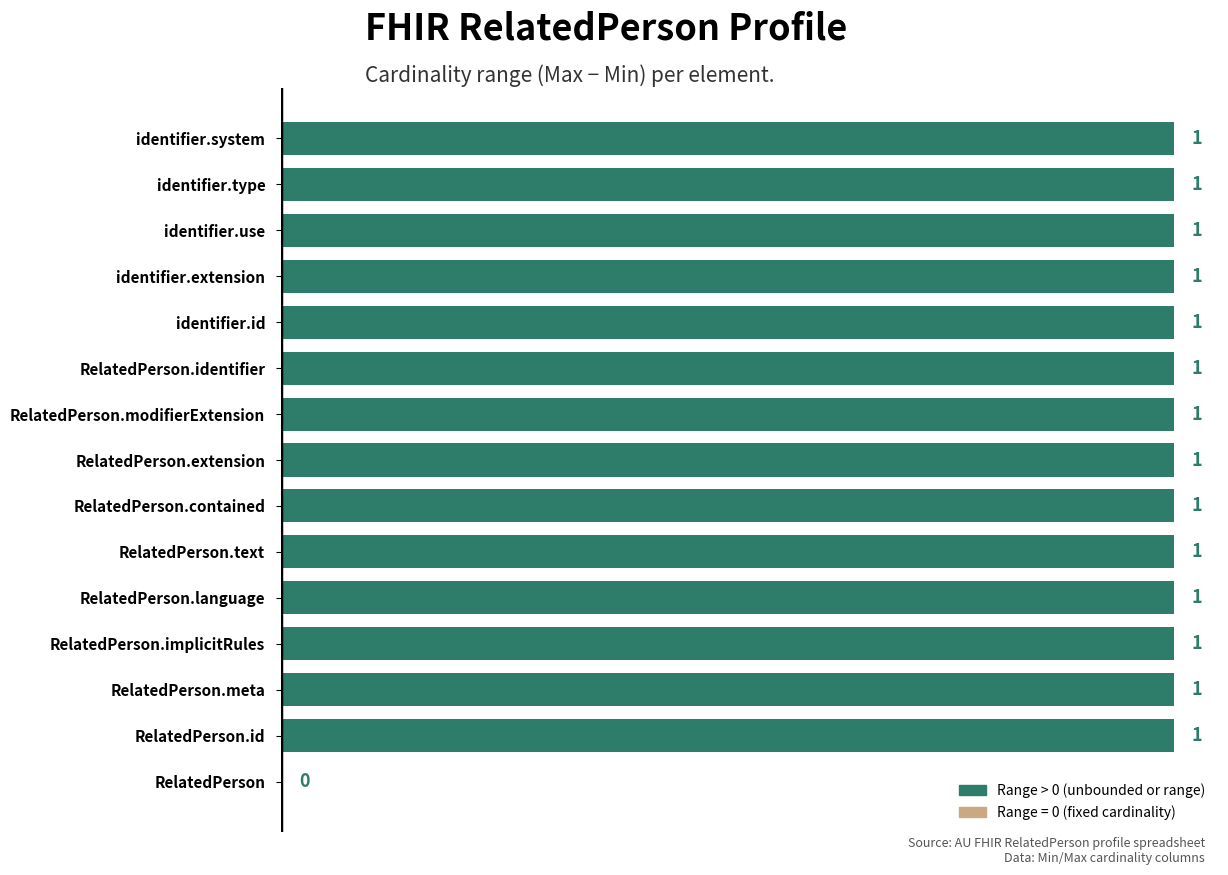

What is the ratio of the value at identifier.system to the value at RelatedPerson.meta?

1.0